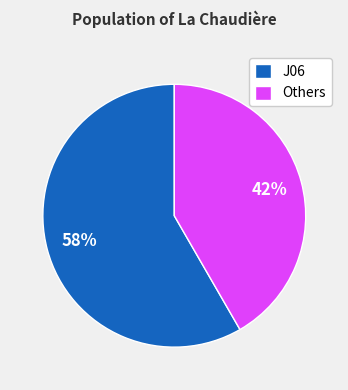

To the nearest percent, what is the combined percentage of J06 and Others?

100%